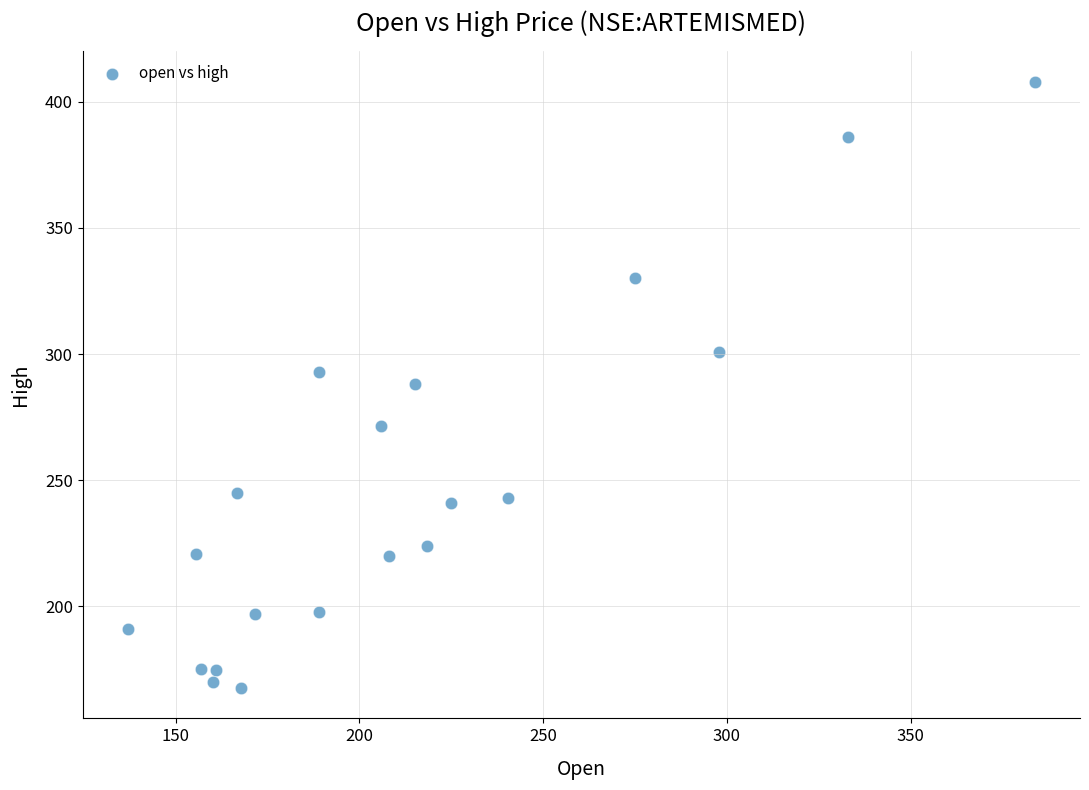

What is the range of X values (max minus min)?

246.8